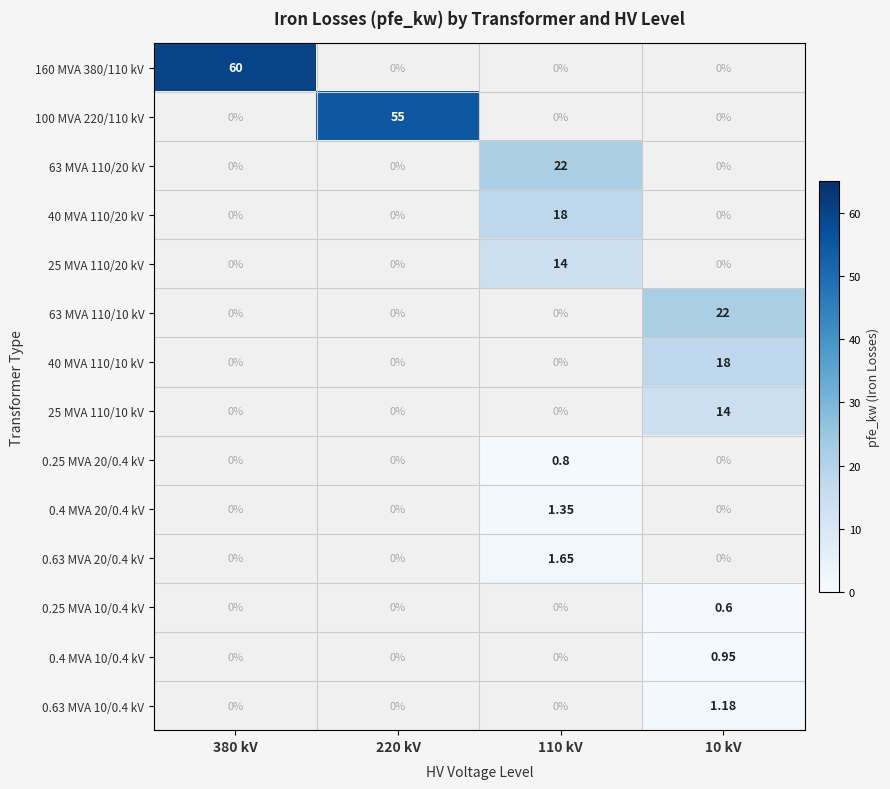

What is the maximum value shown in the chart?

60.0